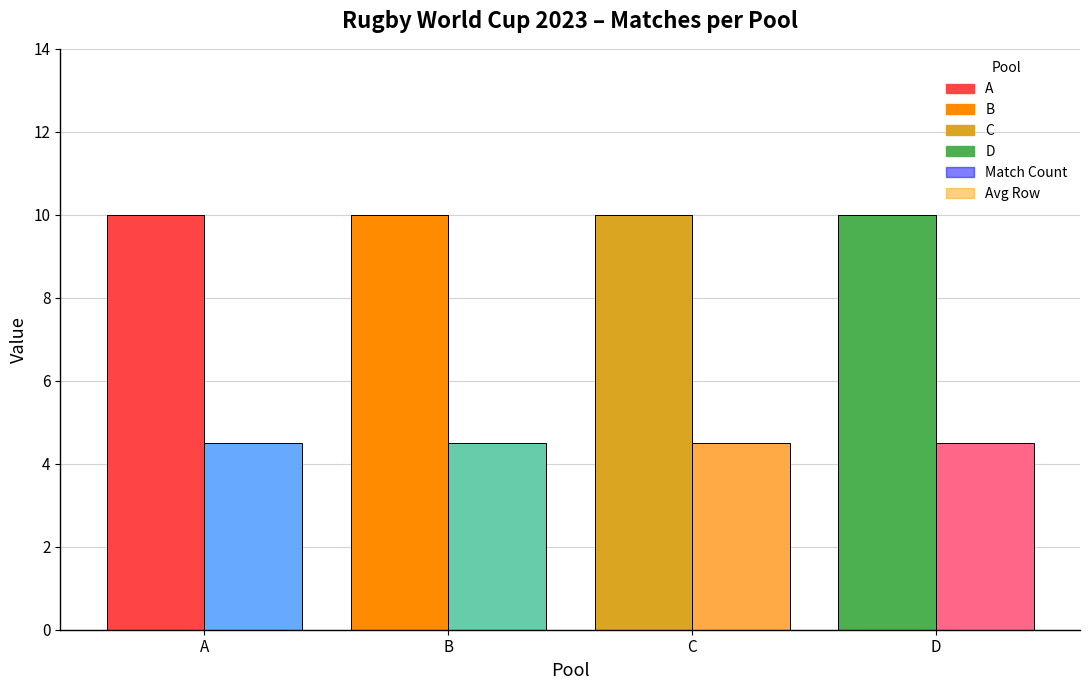

How many bars are there in each group?

2